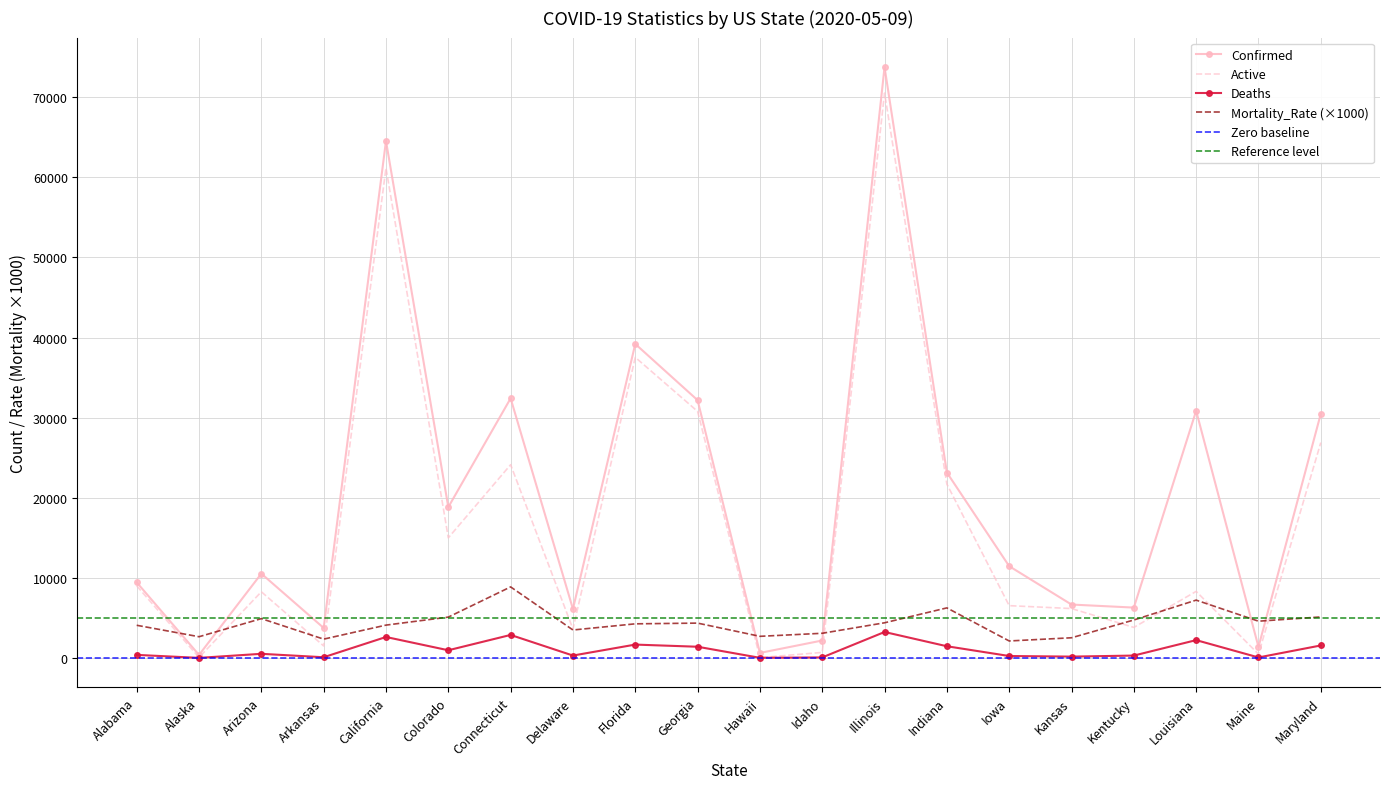

What is the difference between the maximum and minimum values in the Mortality_Rate series?

6750